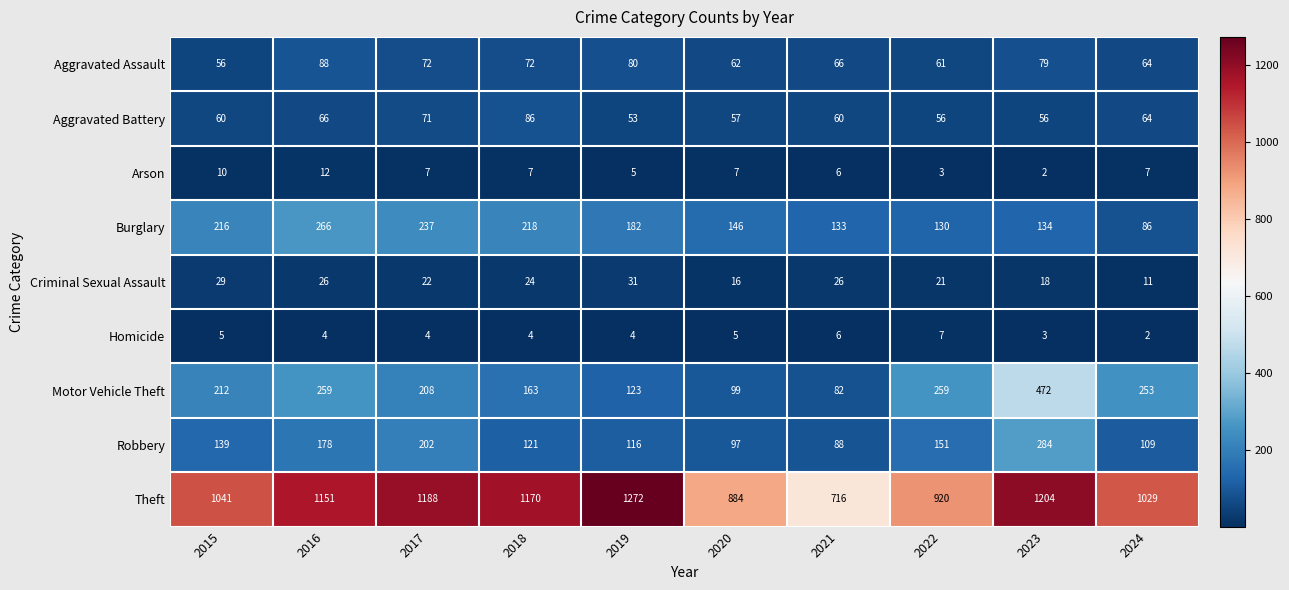

At which category is the sum across all series the highest?

2023